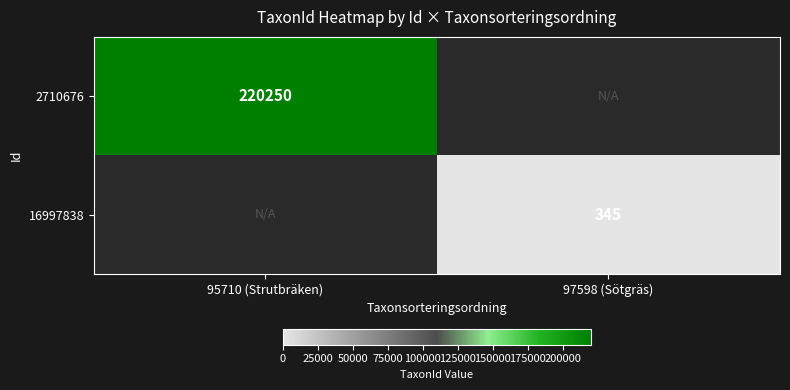

The 2710676 series shows 366792 at 95710 (Strutbräken). True or false?

False